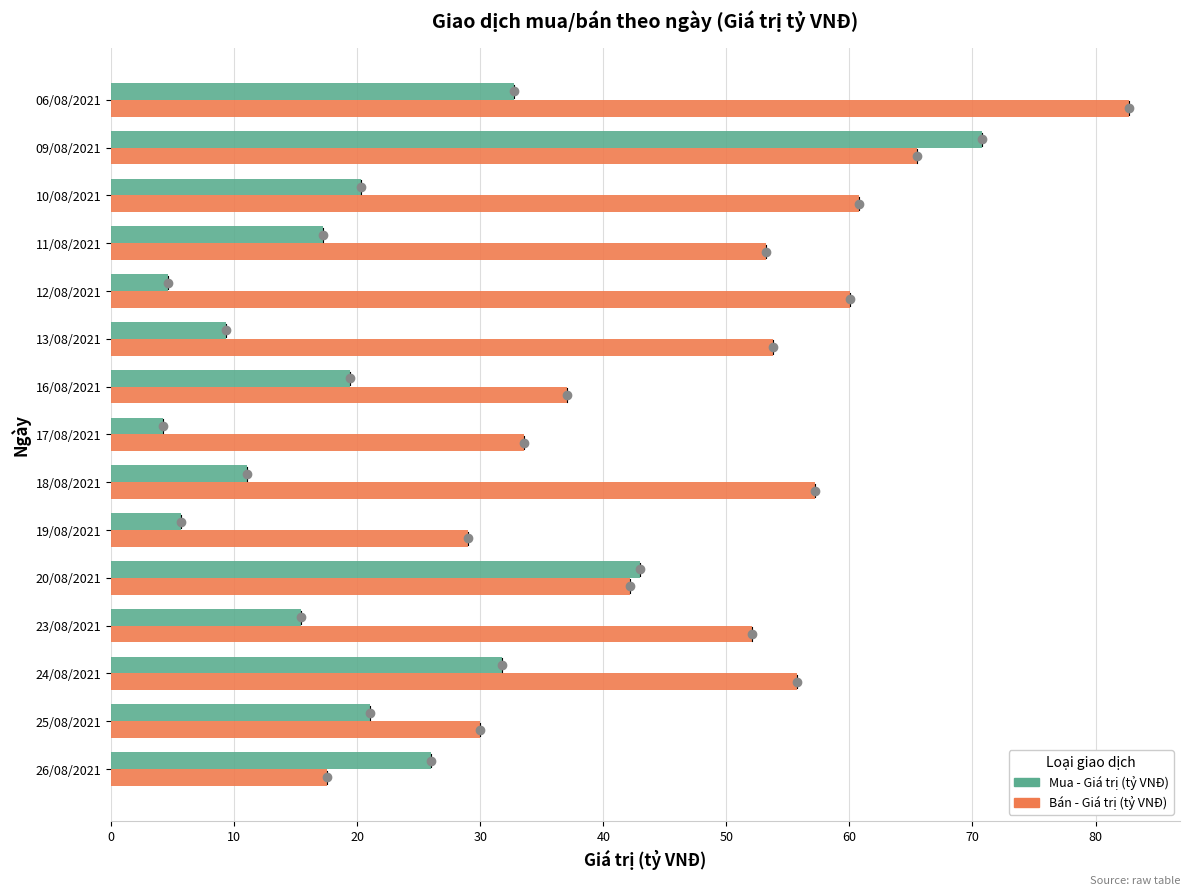

What is the difference between the second highest and minimum values in the Bán - Giá trị (tỷ VNĐ) series?

48.0